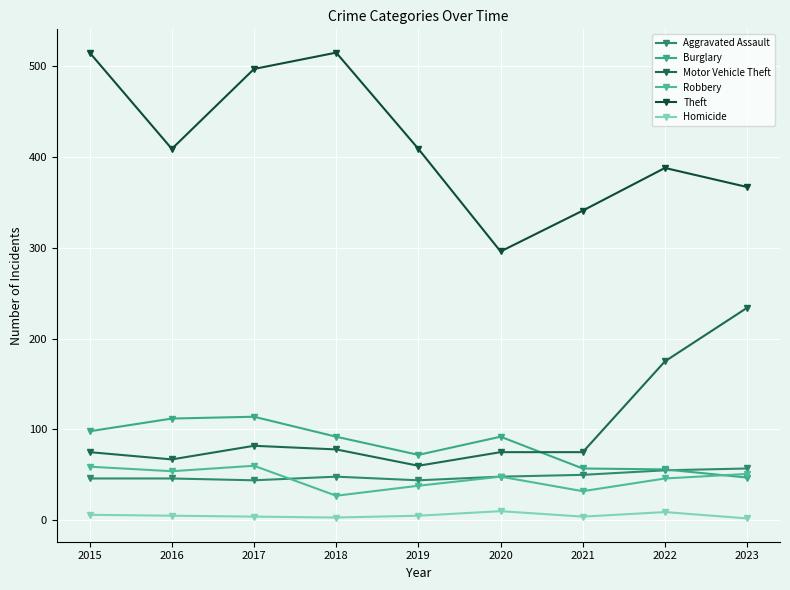

True or false: Aggravated Assault and Theft intersect in this chart.

False